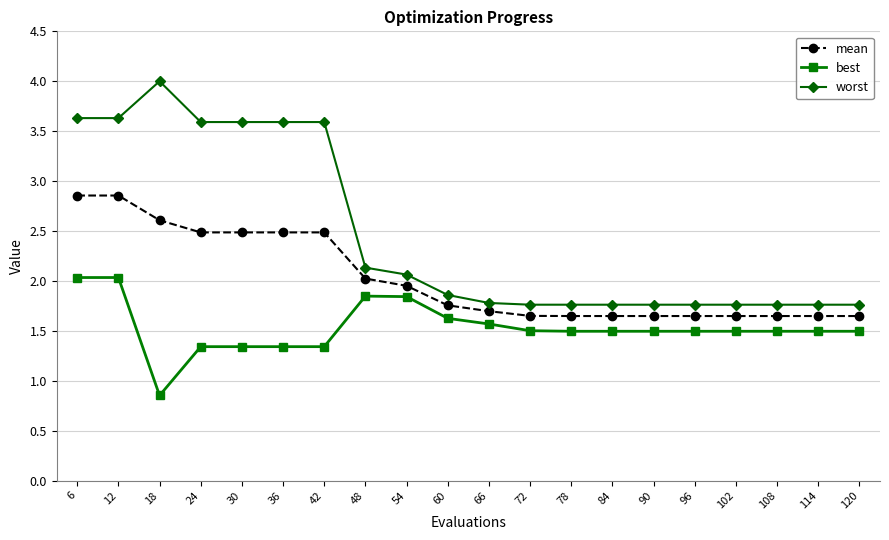

True or false: worst has more than 0 interior local peaks.

True